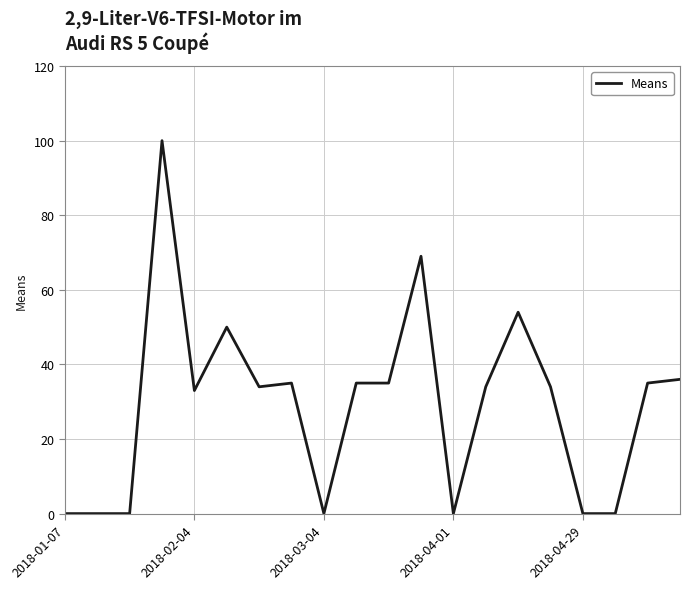

What is the difference between the maximum and minimum values?

100